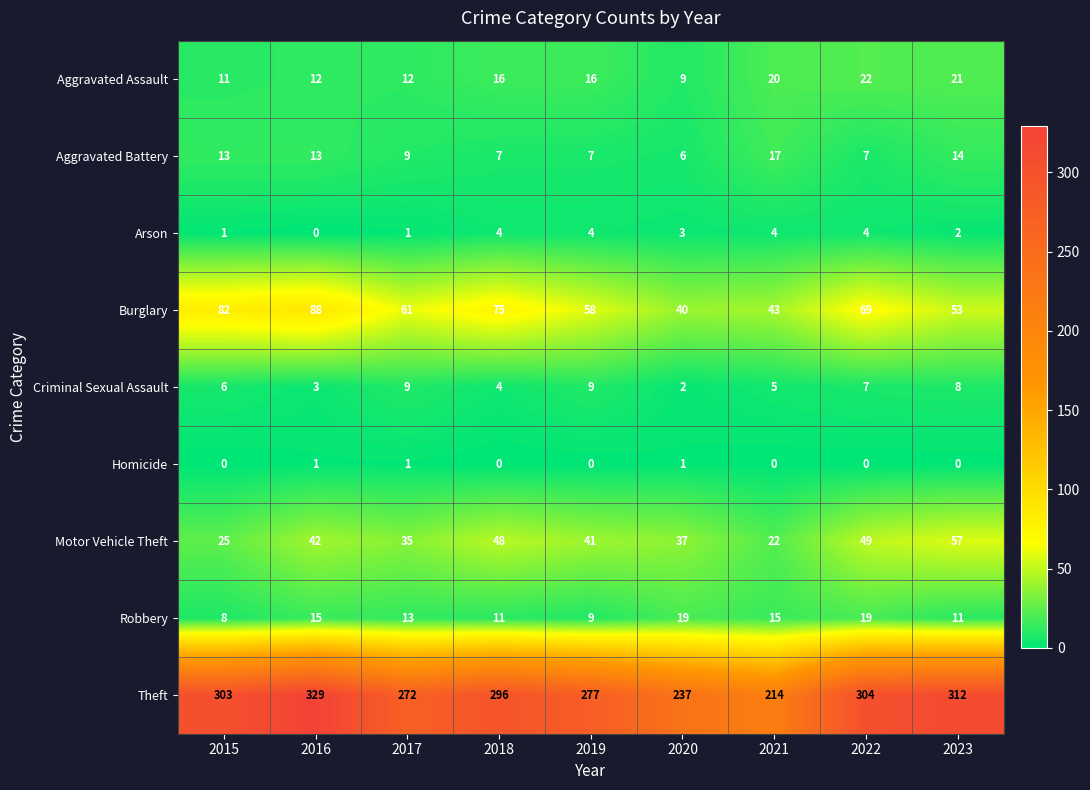

List the series in order of their peak value, highest first.

Theft, Burglary, Motor Vehicle Theft, Aggravated Assault, Robbery, Aggravated Battery, Criminal Sexual Assault, Arson, Homicide